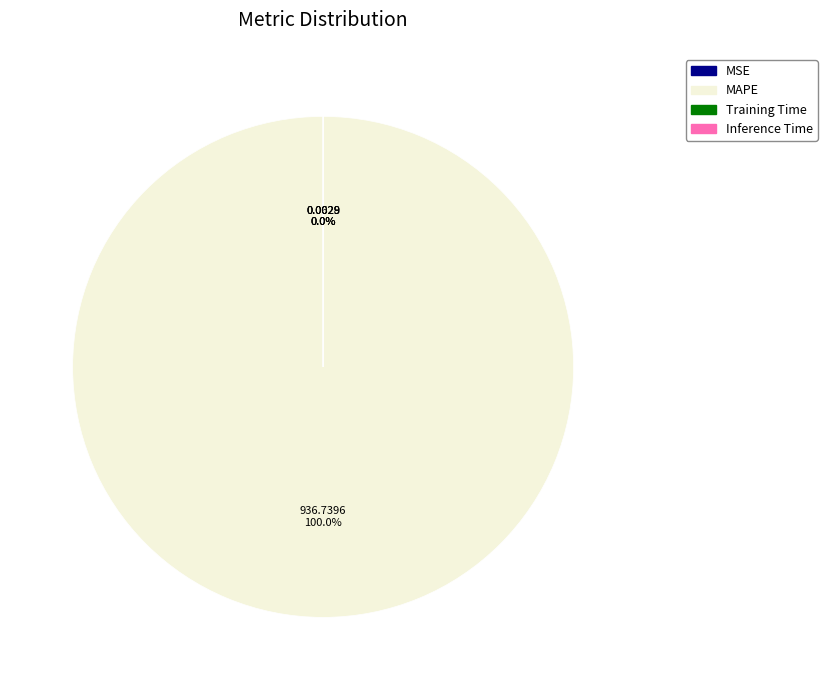

Which category has the smallest portion of the pie?

Inference Time